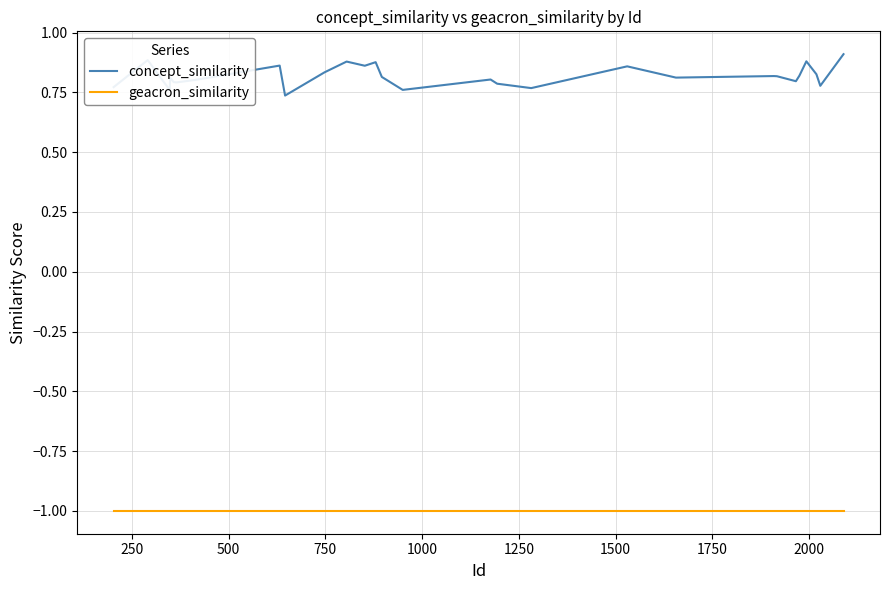

True or false: concept_similarity and geacron_similarity intersect in this chart.

False